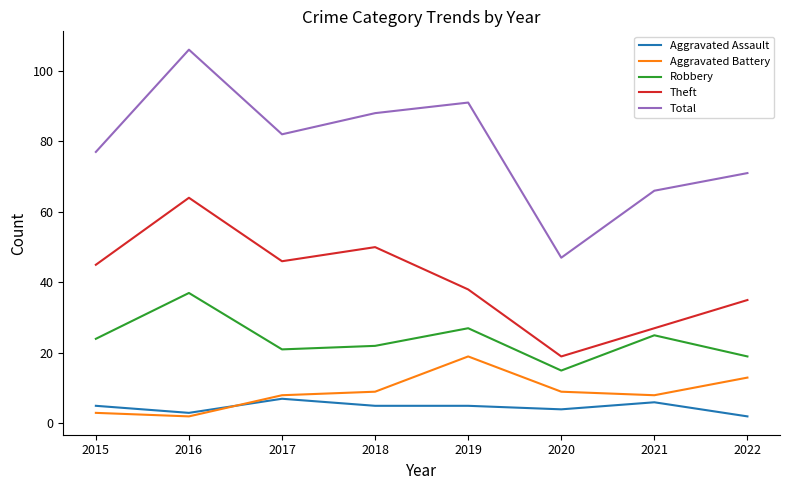

How many times do Aggravated Battery and Aggravated Assault cross each other?

1